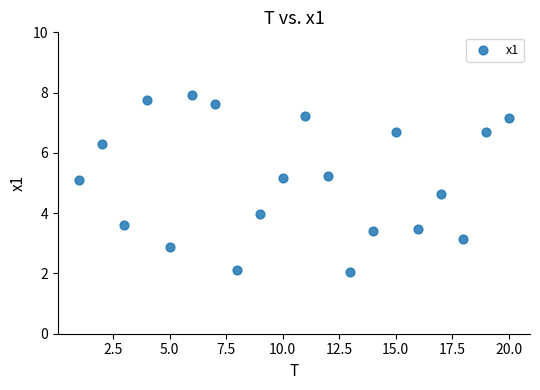

What is the range of Y values (max minus min)?

5.9